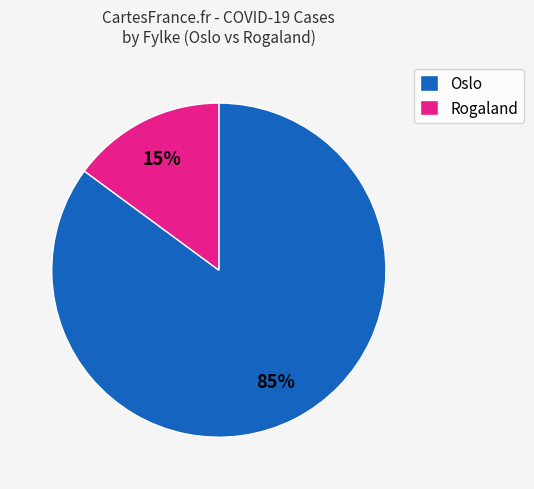

Which category has the biggest portion of the pie?

Oslo